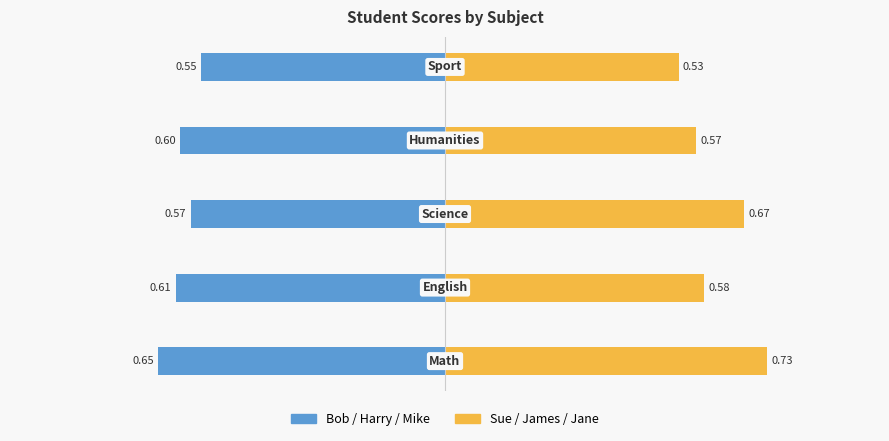

What is the value of the Sue / James / Jane bar at the 2nd from the left?

0.6